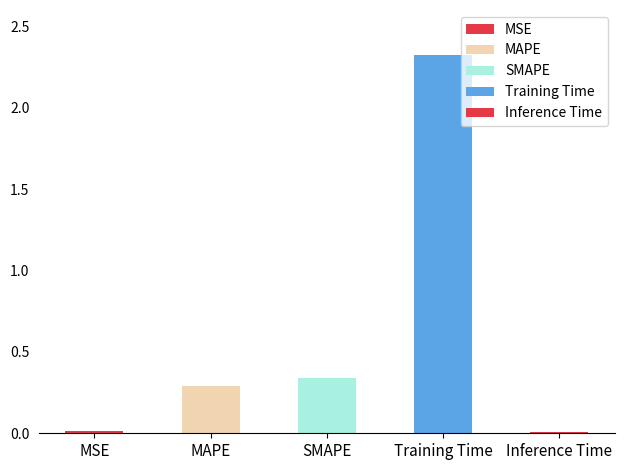

Reading right to left, extract all data points from this chart.

0.0	2.3	0.3	0.3	0.0